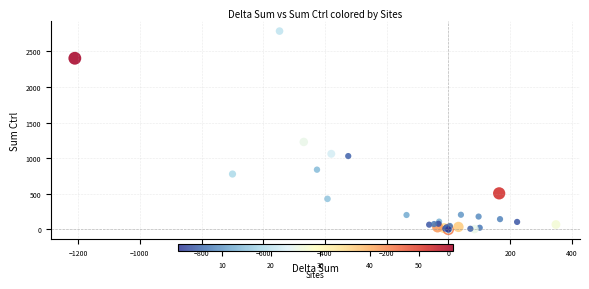

What Y value in the scatter plot is closest to 1392?

1228.5